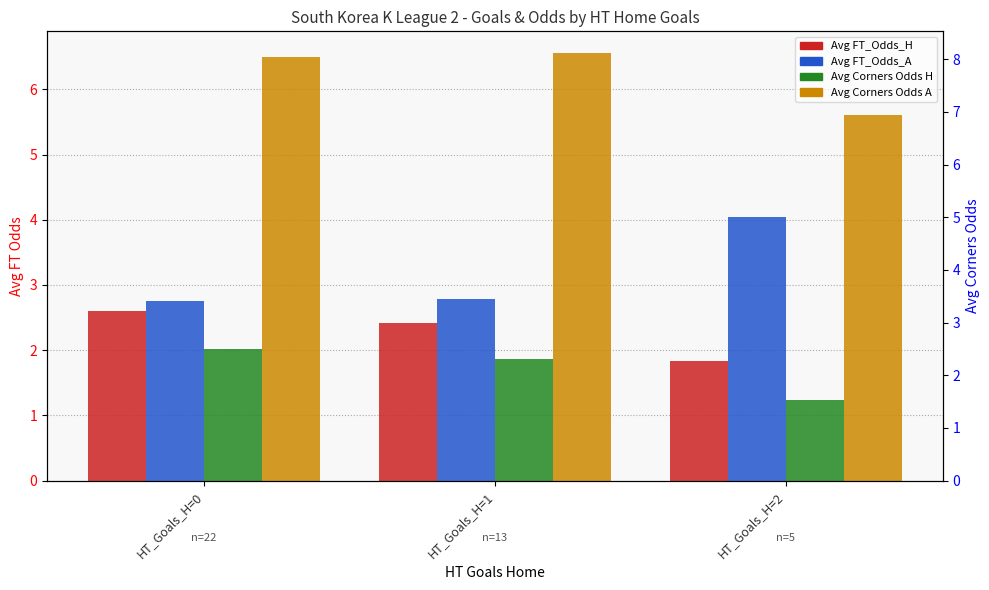

How many series are shown in this chart?

4